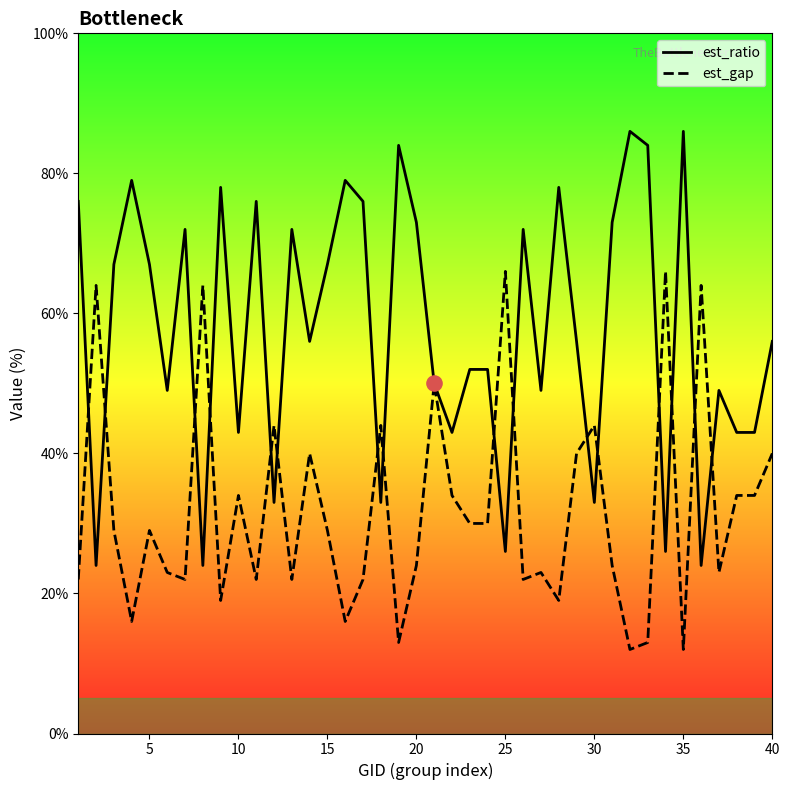

Is the value of est_ratio at 5 greater than the value of est_gap at 30?

Yes